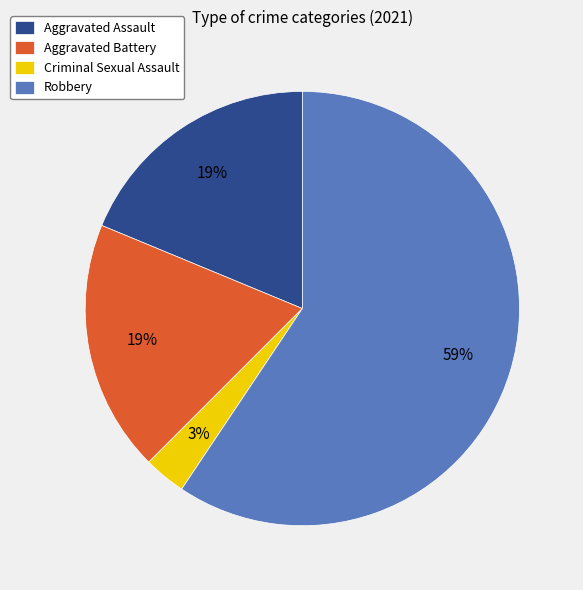

Is it true that Criminal Sexual Assault is 3% of the pie?

True